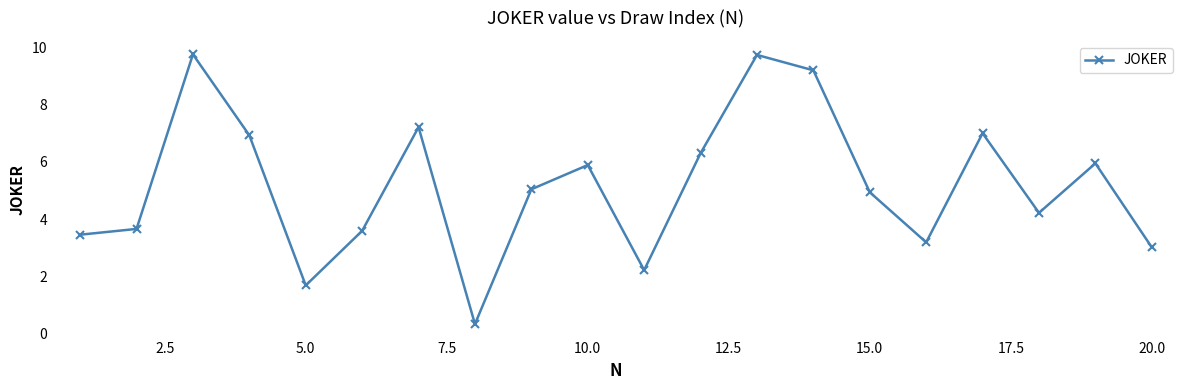

Is this an area chart (filled region under the line)?

No